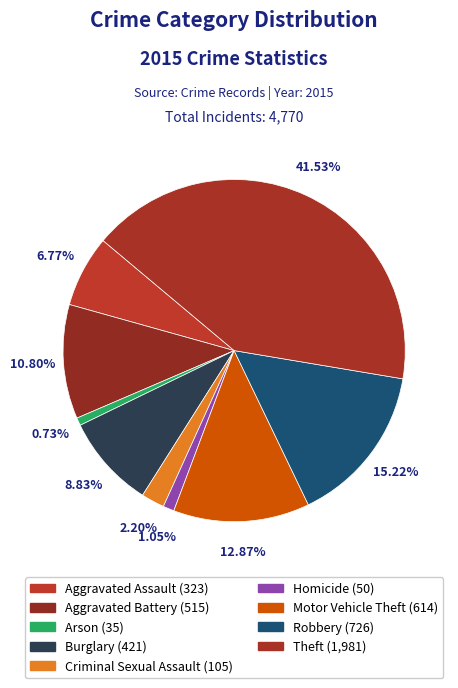

How many slices are in this pie chart?

9